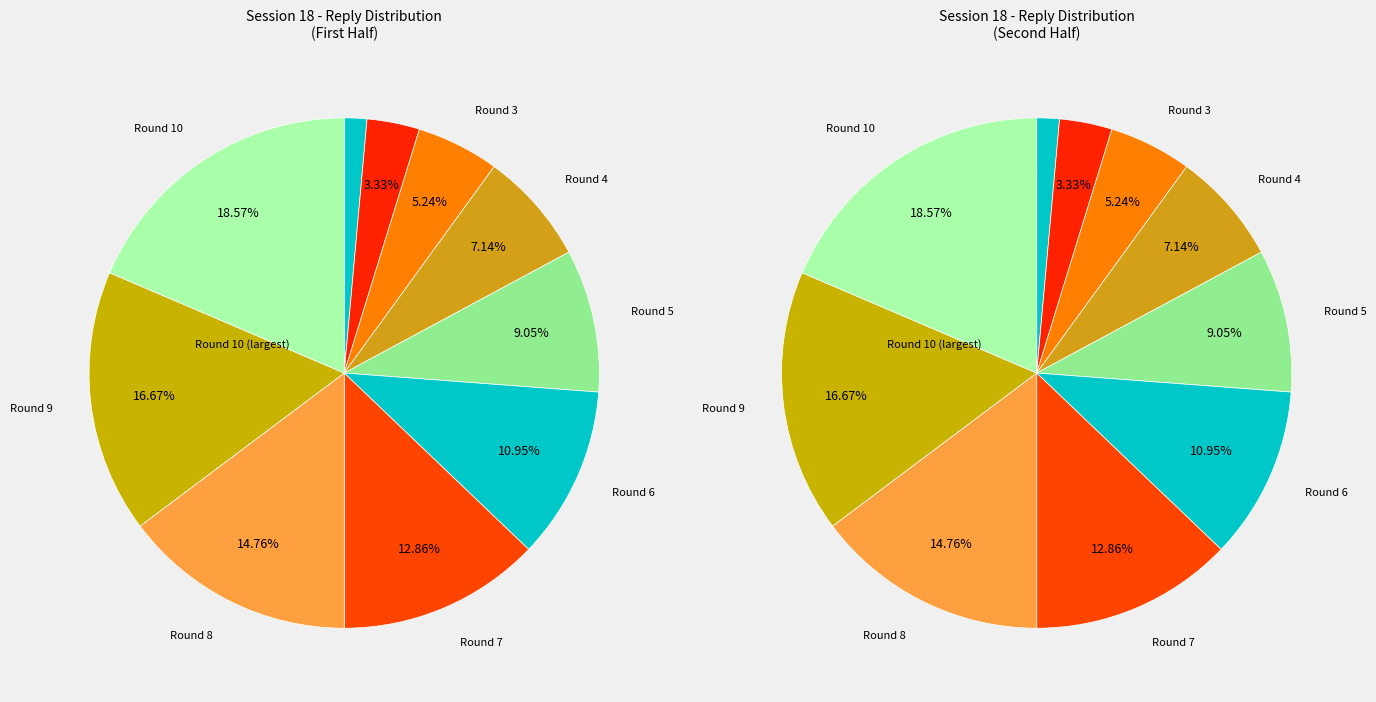

The Round 4 slice represents 7% of the pie. True or false?

True